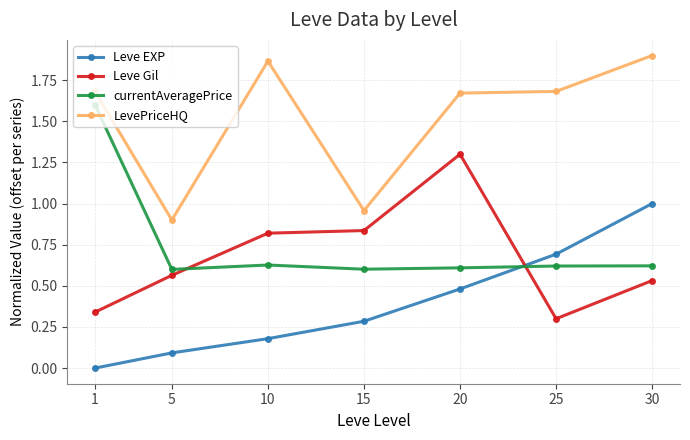

How many currentAveragePrice values are between 0 and 1?

6